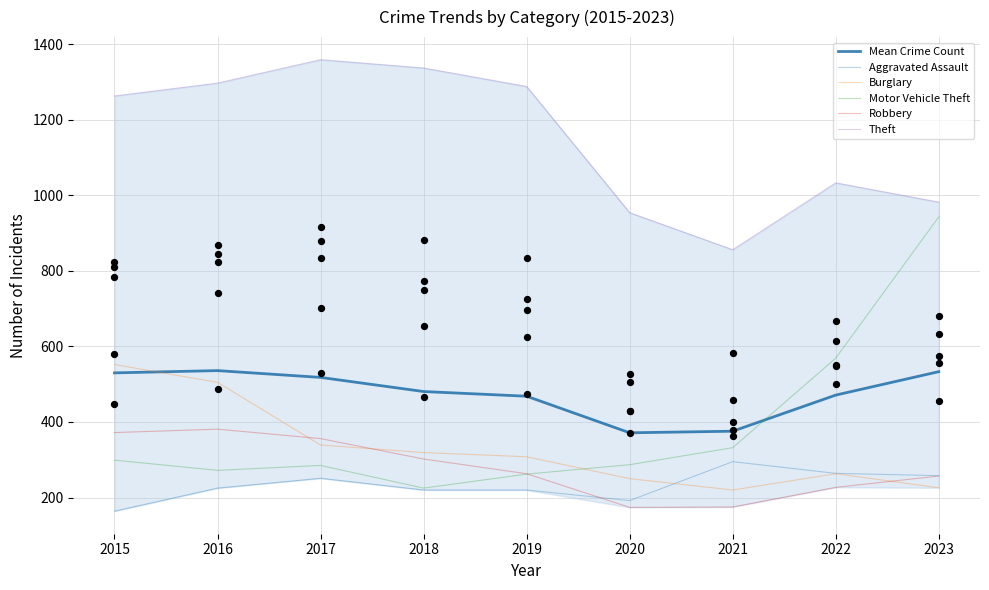

What is the total value across all series at 2019?

2809.2